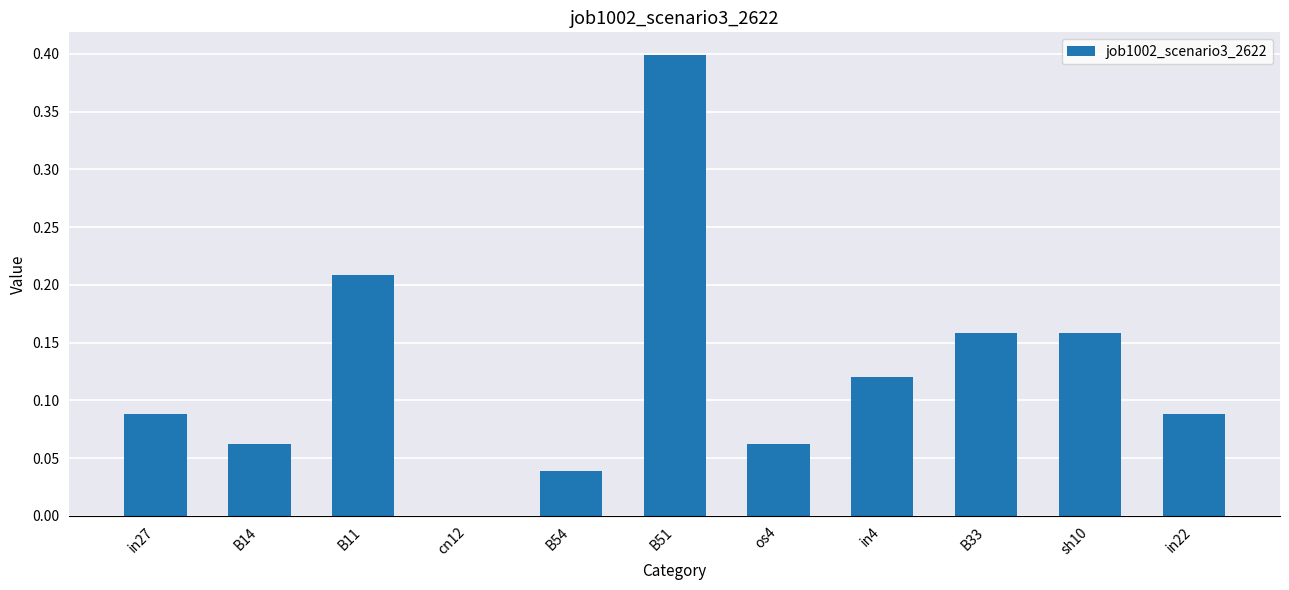

Is it true that the value at cn12 is 0.3?

False